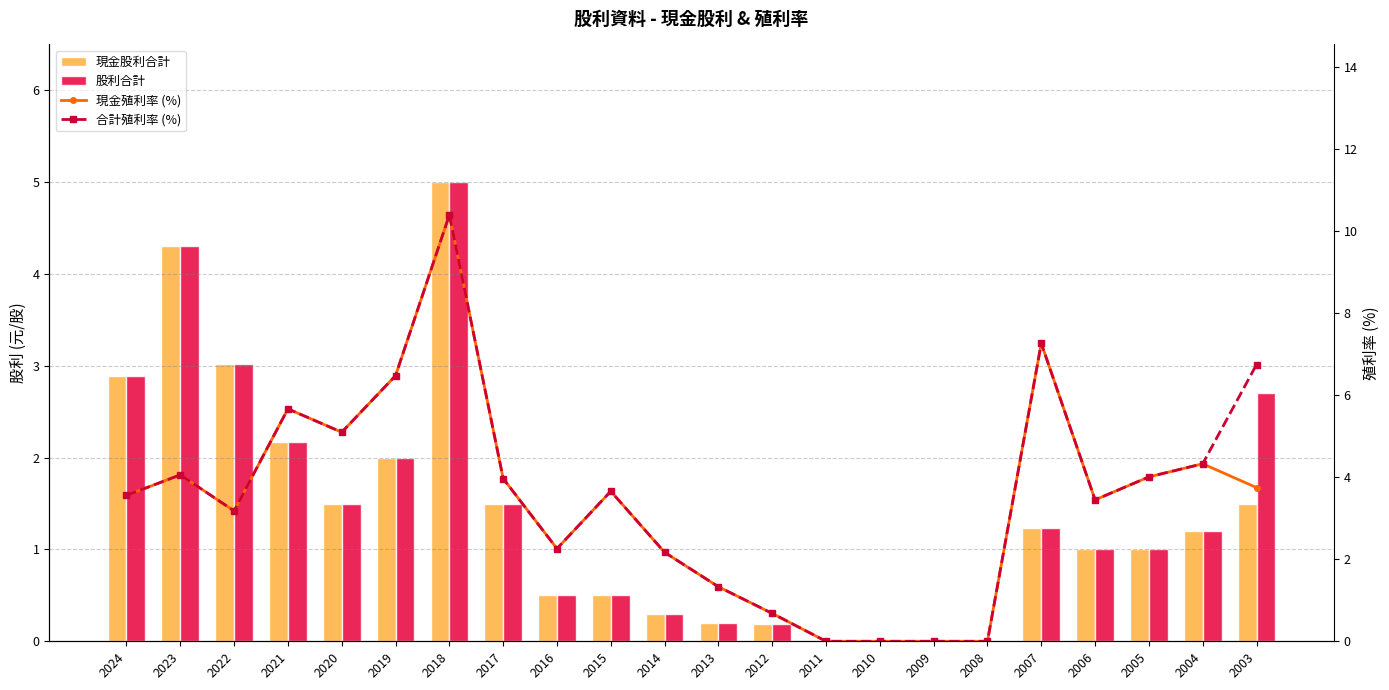

Reading left to right, list all the values displayed in this chart.

現金股利合計: 2024=2.9	2023=4.3	2022=3.0	2021=2.2	2020=1.5	2019=2.0	2018=5.0	2017=1.5	2016=0.5	2015=0.5	2014=0.3	2013=0.2	2012=0.2	2011=0.0	2010=0.0	2009=0.0	2008=0.0	2007=1.2	2006=1.0	2005=1.0	2004=1.2	2003=1.5
股利合計: 2024=2.9	2023=4.3	2022=3.0	2021=2.2	2020=1.5	2019=2.0	2018=5.0	2017=1.5	2016=0.5	2015=0.5	2014=0.3	2013=0.2	2012=0.2	2011=0.0	2010=0.0	2009=0.0	2008=0.0	2007=1.2	2006=1.0	2005=1.0	2004=1.2	2003=2.7
現金殖利率 (%): 2024=3.6	2023=4.1	2022=3.2	2021=5.7	2020=5.1	2019=6.5	2018=10.4	2017=4.0	2016=2.3	2015=3.7	2014=2.2	2013=1.3	2012=0.7	2011=0.0	2010=0.0	2009=0.0	2008=0.0	2007=7.3	2006=3.5	2005=4.0	2004=4.3	2003=3.8
合計殖利率 (%): 2024=3.6	2023=4.1	2022=3.2	2021=5.7	2020=5.1	2019=6.5	2018=10.4	2017=4.0	2016=2.3	2015=3.7	2014=2.2	2013=1.3	2012=0.7	2011=0.0	2010=0.0	2009=0.0	2008=0.0	2007=7.3	2006=3.5	2005=4.0	2004=4.3	2003=6.8